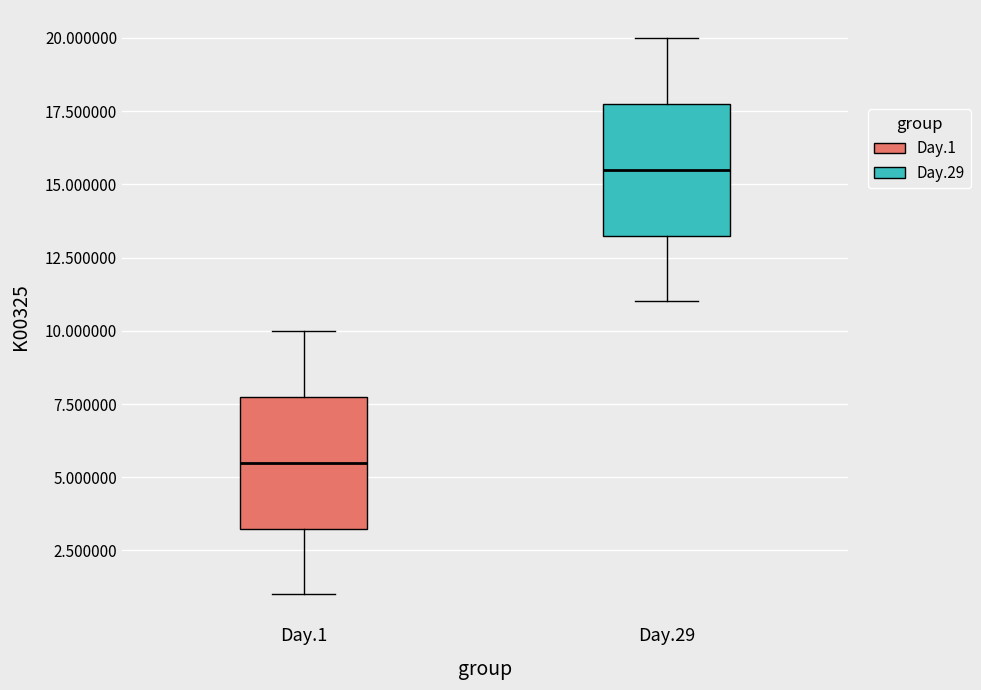

Reading left to right, read every box against the y-axis: the position of its median line, the range the box covers, and the ends of its whiskers. The values are not printed on the chart, so give them approximately, as read against the axis.

Day.1: median 5.5, box 3.5 to 8.0, whiskers 1.0 to 10.0
Day.29: median 15.5, box 13.5 to 18.0, whiskers 11.0 to 20.0